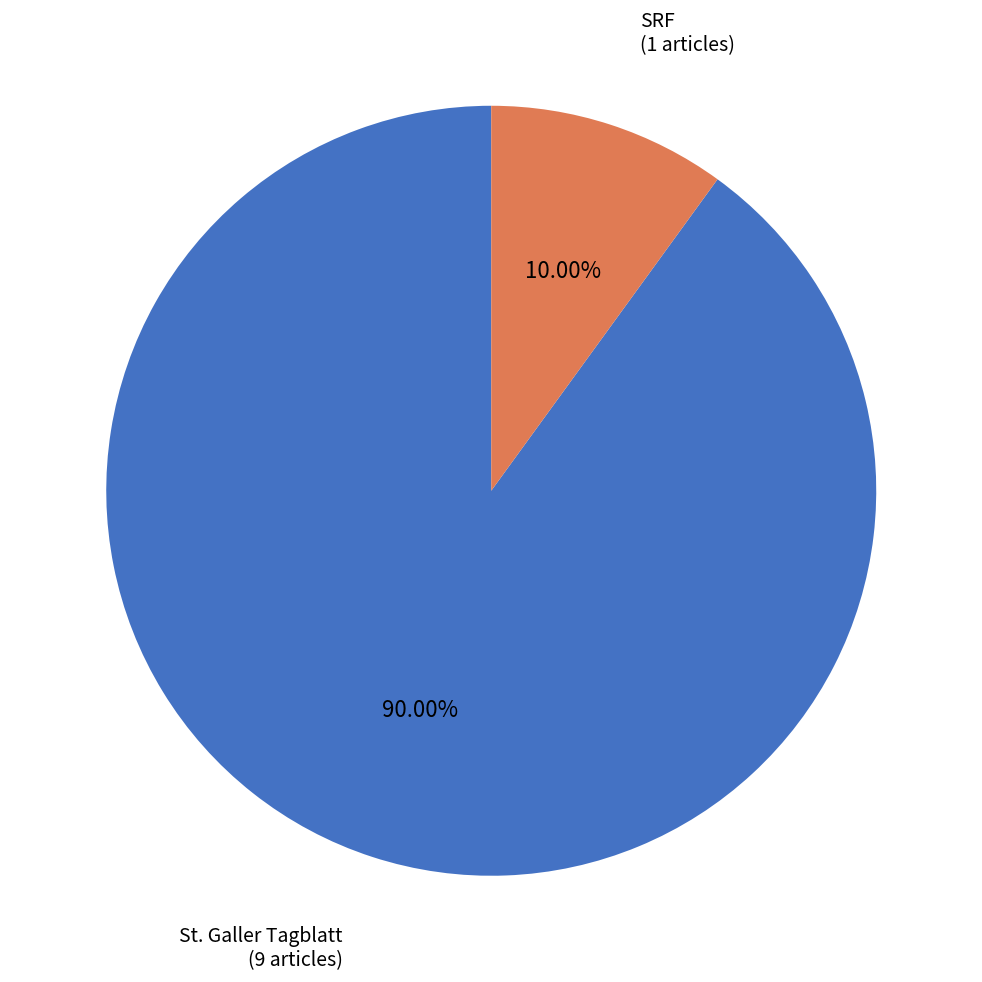

How many slices are in this pie chart?

2